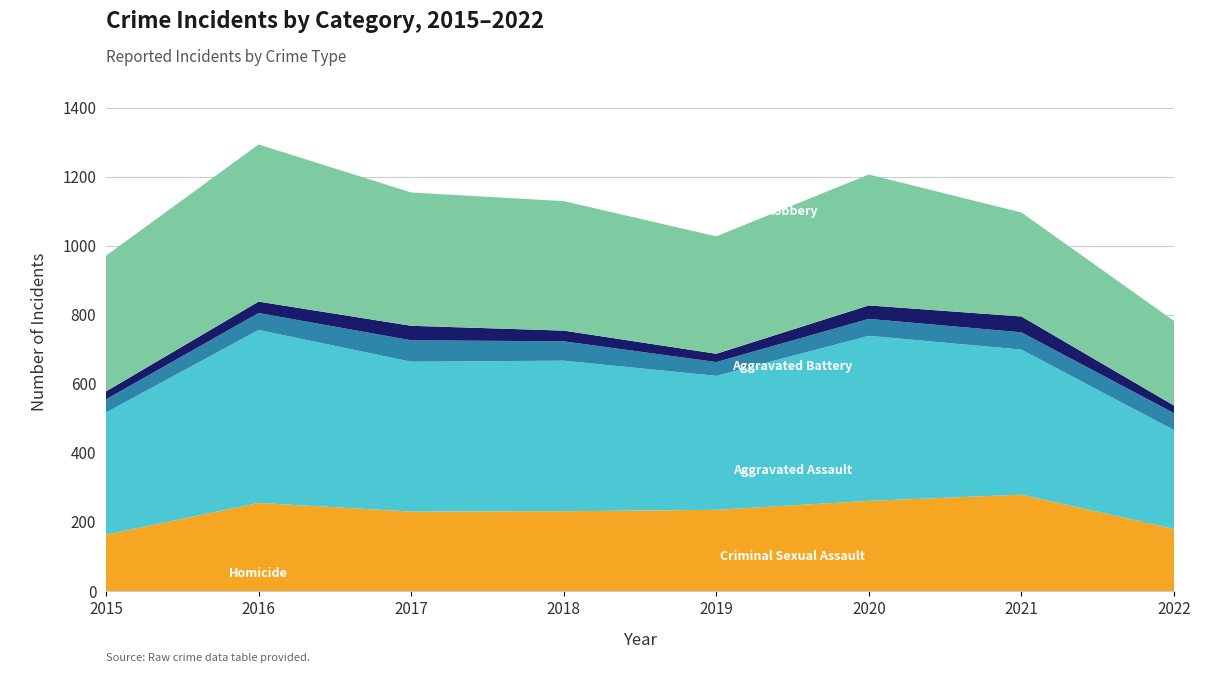

Reading right to left, transcribe all the data shown in this chart.

Aggravated Assault: 2022=180	2021=279	2020=261	2019=235	2018=231	2017=230	2016=255	2015=163
Aggravated Battery: 2022=286	2021=420	2020=478	2019=388	2018=436	2017=434	2016=501	2015=354
Criminal Sexual Assault: 2022=49	2021=50	2020=49	2019=40	2018=56	2017=62	2016=49	2015=38
Homicide: 2022=22	2021=46	2020=39	2019=24	2018=31	2017=42	2016=33	2015=23
Robbery: 2022=245	2021=301	2020=379	2019=340	2018=375	2017=386	2016=455	2015=393